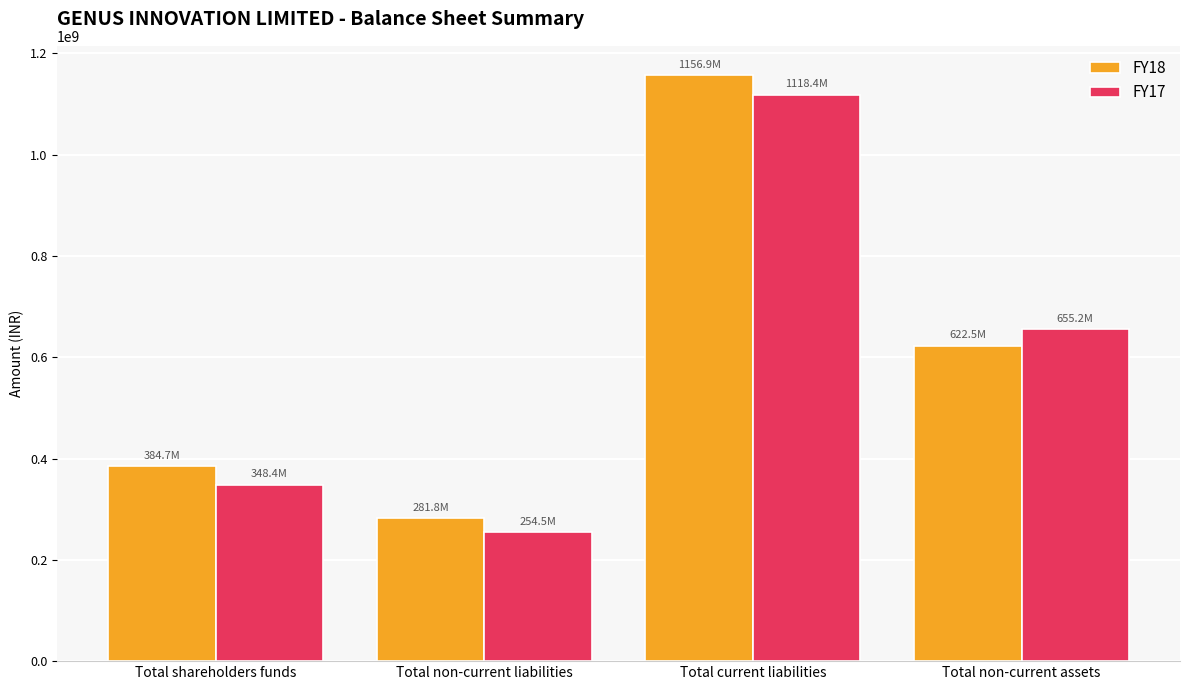

How many data points in FY18 are less than 622468346?

2